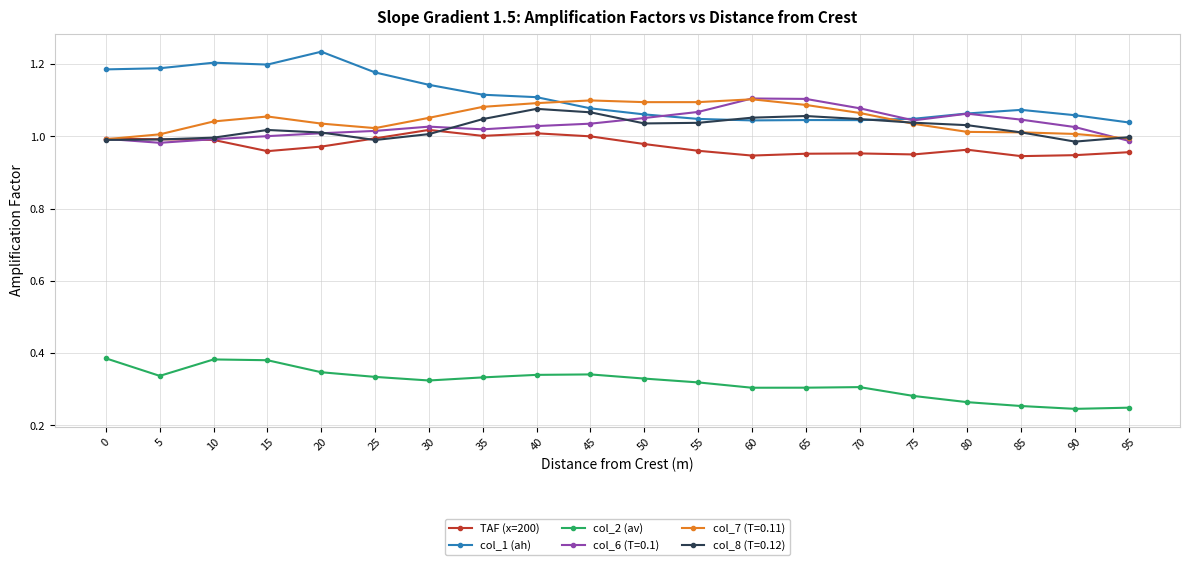

The value of col_2 (av) at 25 is 0.3. True or false?

True